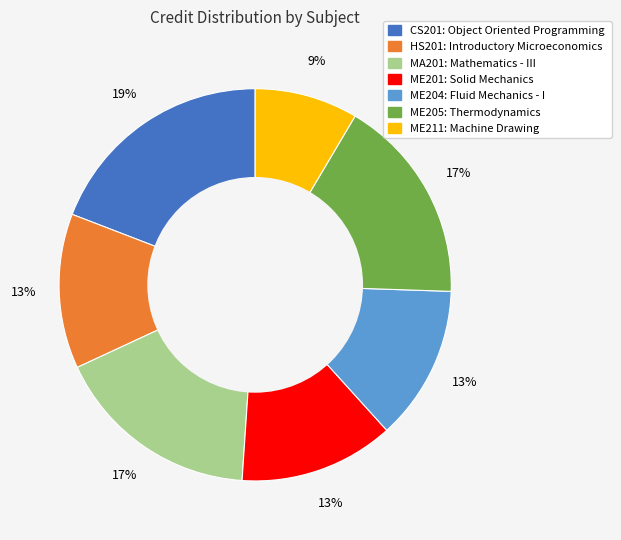

Approximately how many times larger is the value at CS201 compared to ME204?

1.5